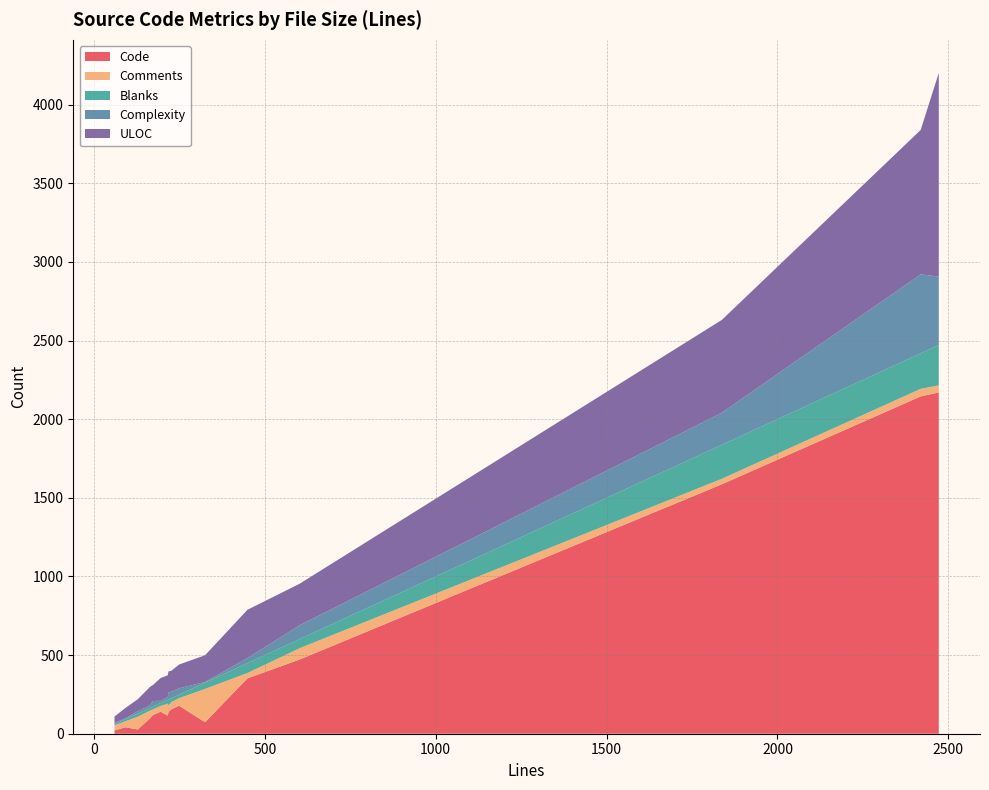

Reading left to right, list all the values displayed in this chart.

Code: 449=352	1837=1586	2472=2170	172=118	2419=2145	325=73	227=156	216=115	218=138	128=27	165=100	195=140	249=178	249=178	602=472	60=21	60=21	60=21	60=21	92=41
Comments: 449=34	1837=35	2472=45	172=36	2419=48	325=212	227=46	216=76	218=42	128=81	165=48	195=37	249=48	249=48	602=72	60=32	60=32	60=32	60=32	92=38
Blanks: 449=63	1837=216	2472=257	172=18	2419=226	325=40	227=25	216=25	218=38	128=20	165=17	195=18	249=23	249=23	602=58	60=7	60=7	60=7	60=7	92=13
Complexity: 449=32	1837=204	2472=435	172=36	2419=502	325=4	227=40	216=18	218=47	128=15	165=17	195=14	249=40	249=40	602=88	60=8	60=8	60=8	60=8	92=6
ULOC: 449=307	1837=590	2472=1295	172=101	2419=918	325=170	227=134	216=138	218=131	128=76	165=118	195=145	249=151	249=151	602=264	60=41	60=41	60=41	60=41	92=66